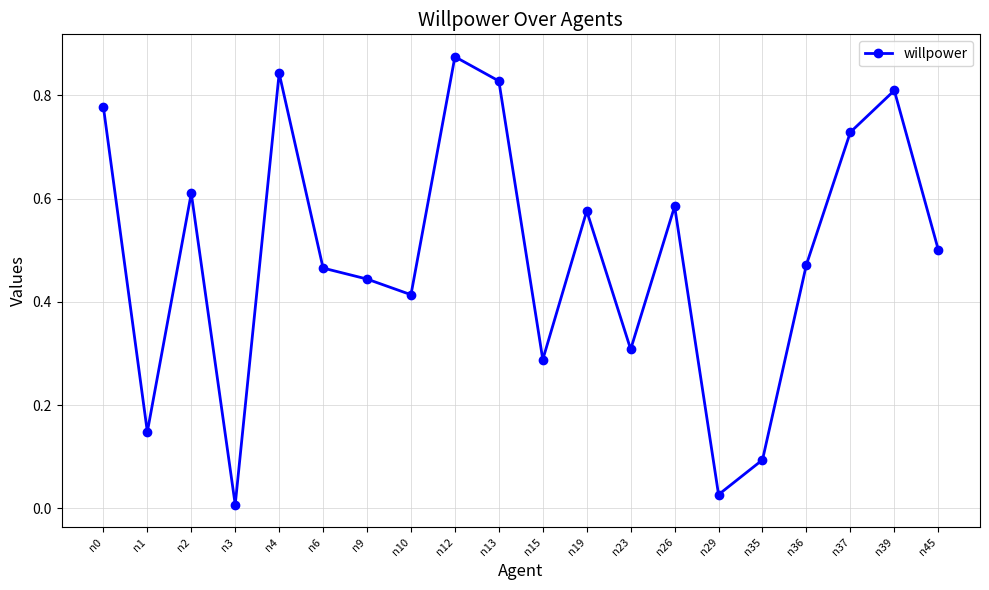

Does the chart display data point markers on the line(s)?

Yes